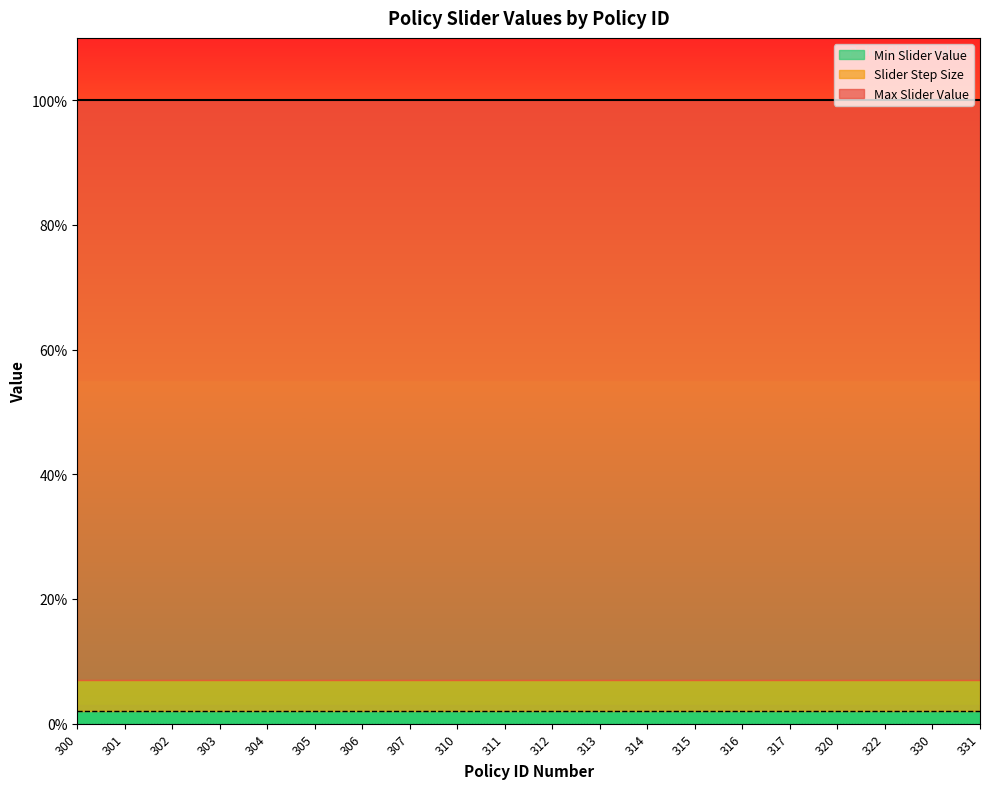

Rank the categories by Max Slider Value value from lowest to highest.

300, 301, 302, 303, 304, 305, 306, 307, 310, 311, 312, 313, 314, 315, 316, 317, 320, 322, 330, 331